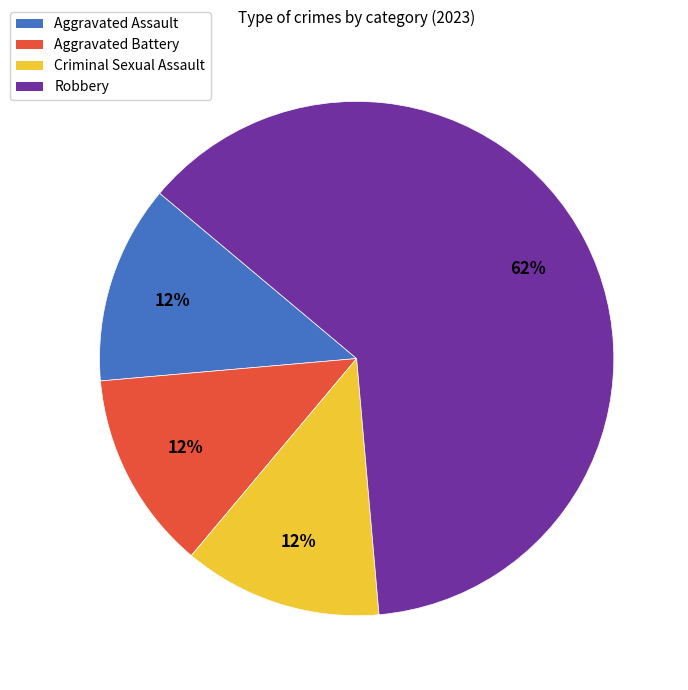

True or false: Criminal Sexual Assault accounts for 12% of the total.

True